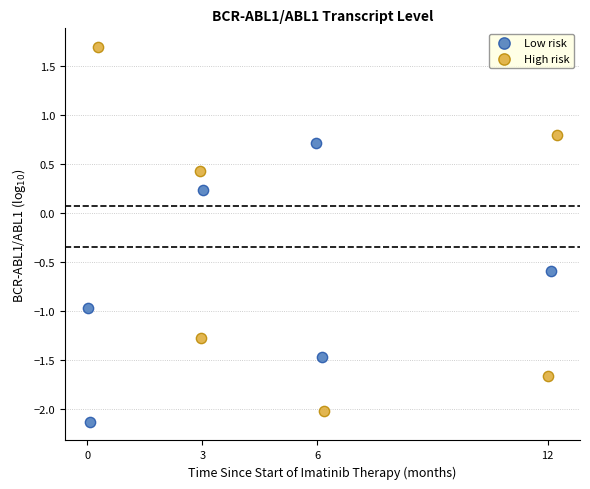

Which series has the widest spread of Y values?

High risk